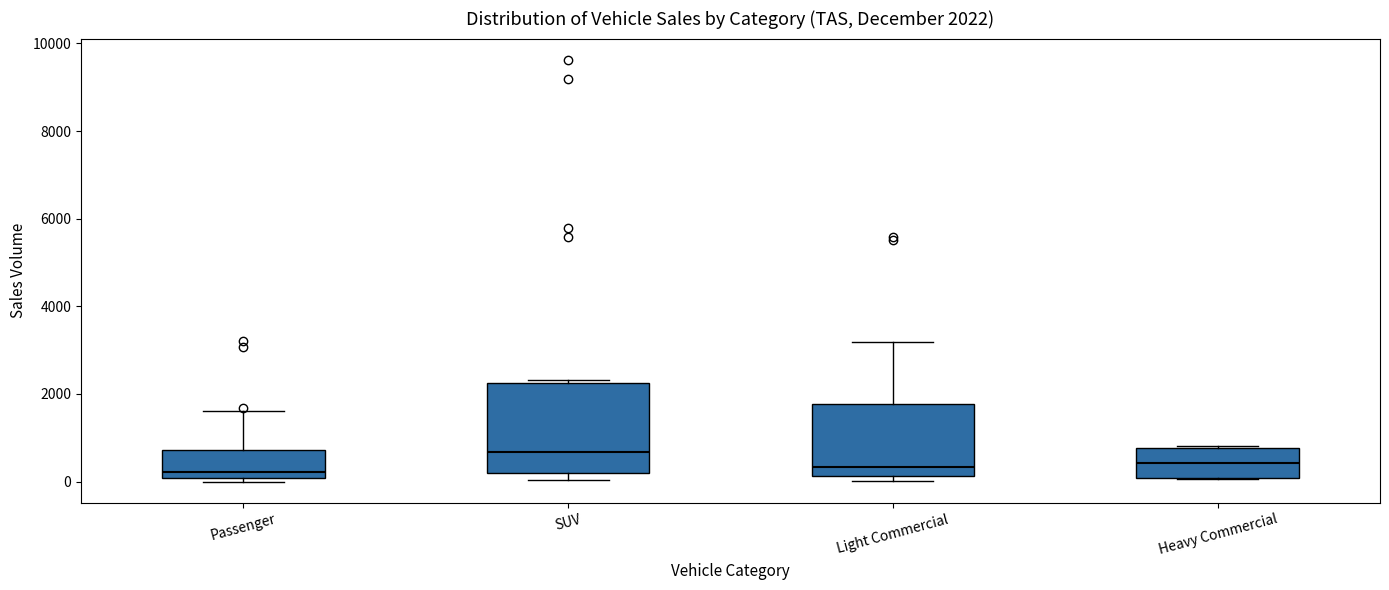

Which box's median line is the highest?

SUV